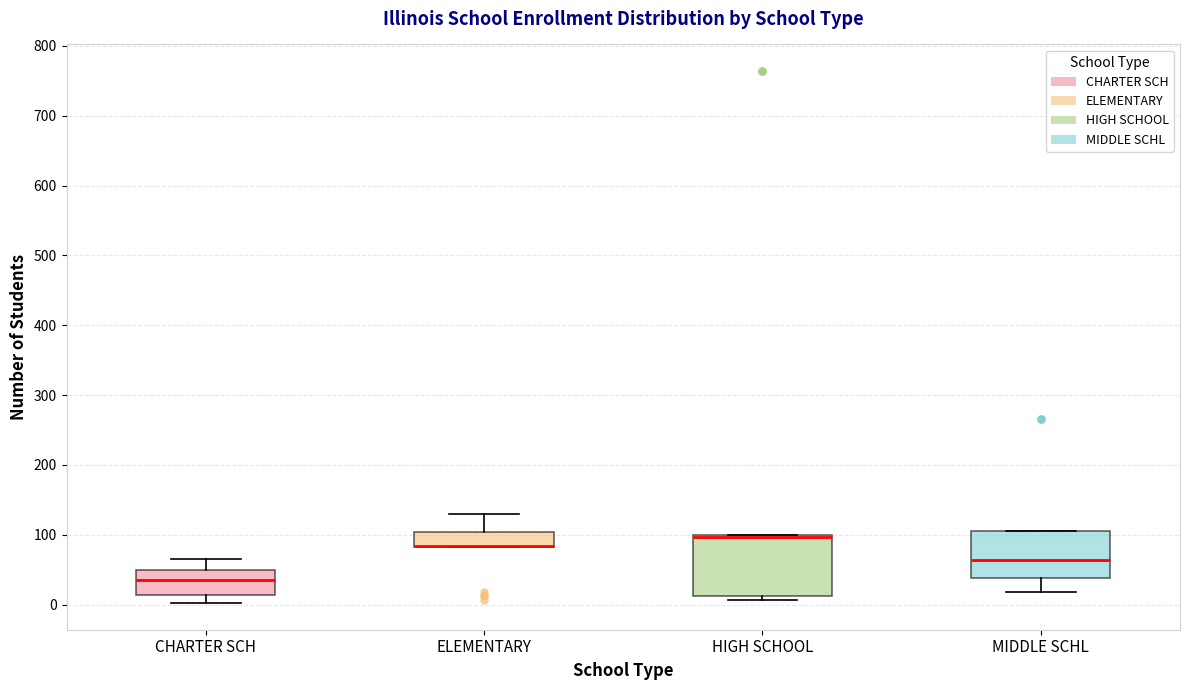

Reading left to right, transcribe this box plot: for each box, give where its median line is, the range the box spans, and where its two whiskers end, as read against the y-axis. The values are not printed on the chart, so give them approximately, as read against the axis.

CHARTER SCH: median 40, box 10 to 50, whiskers 0 to 70
ELEMENTARY: median 80 (drawn on the box's lower edge), box 80 to 100, whiskers 80 to 130
HIGH SCHOOL: median 100 (drawn on the box's upper edge), box 10 to 100, whiskers 10 (just below the box's lower edge) to 100
MIDDLE SCHL: median 60, box 40 to 110, whiskers 20 to 110